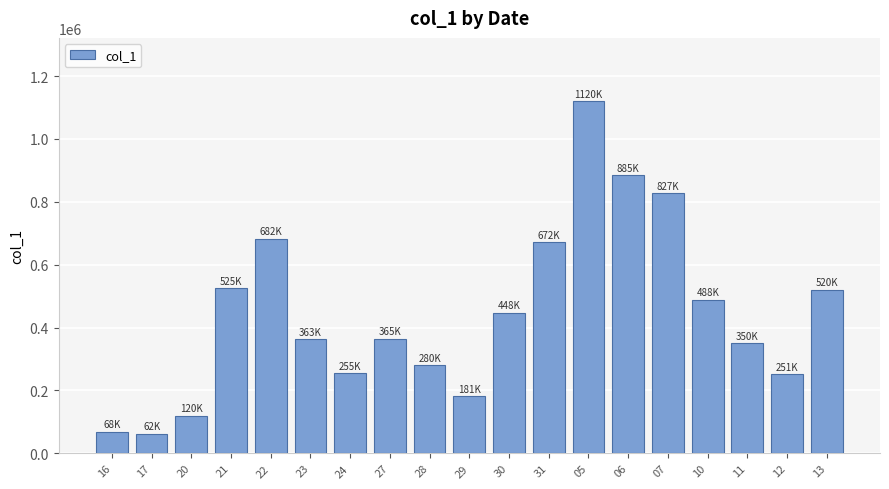

What is the change in value from 30 to 31?

+224000